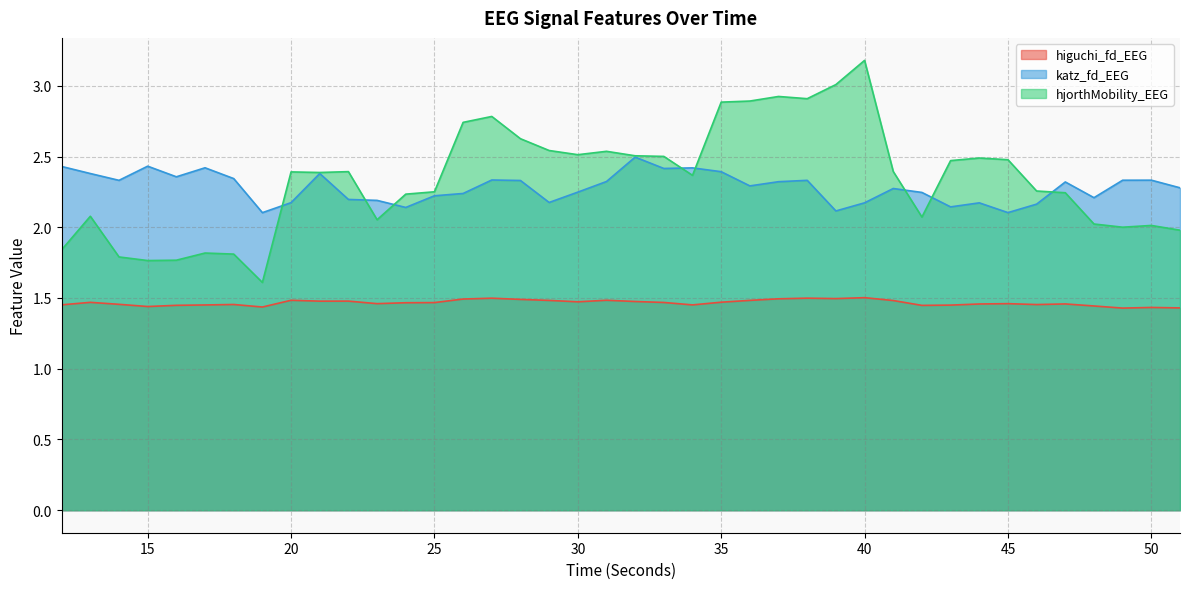

The katz_fd_EEG series shows 2.5 at 32. True or false?

True